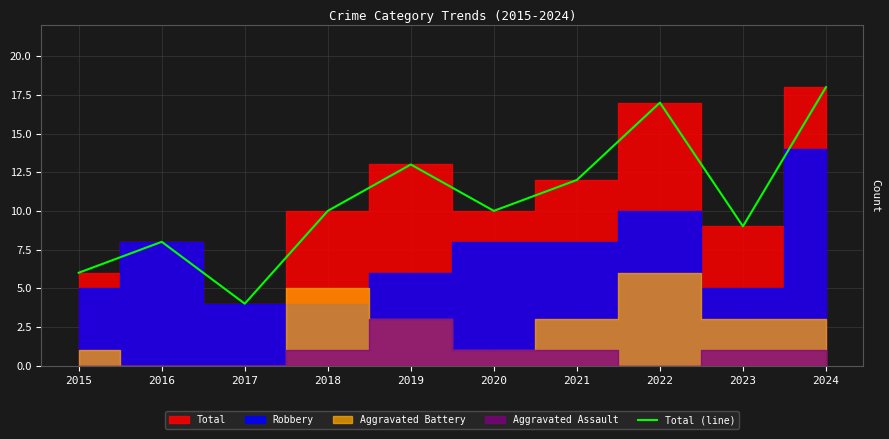

Approximately how many times larger is the value at 2023 compared to 2017?

2.2